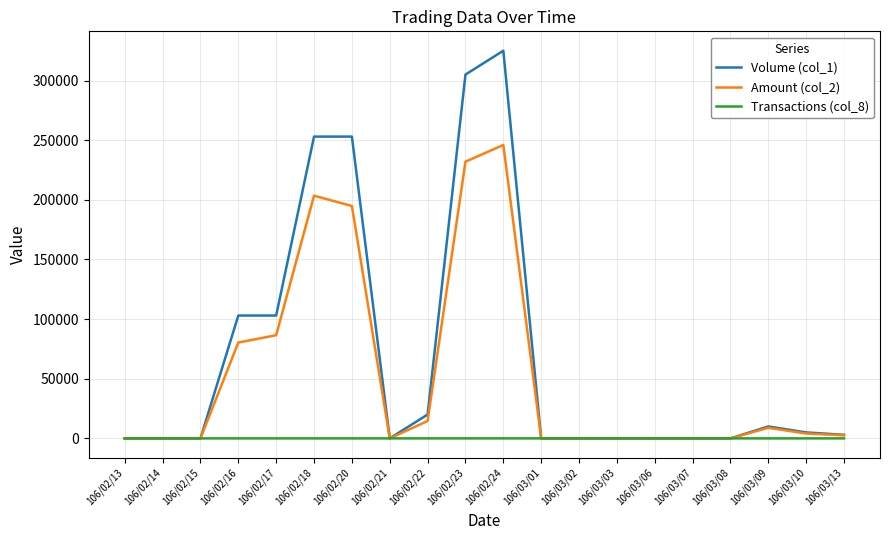

Is it true that Amount (col_2) equals 14600 at 106/02/22?

True